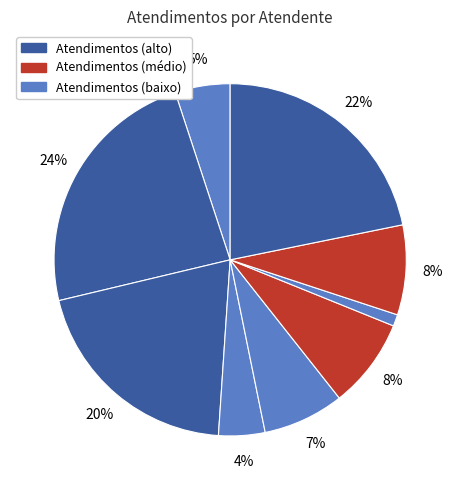

How many segments does this pie chart have?

9